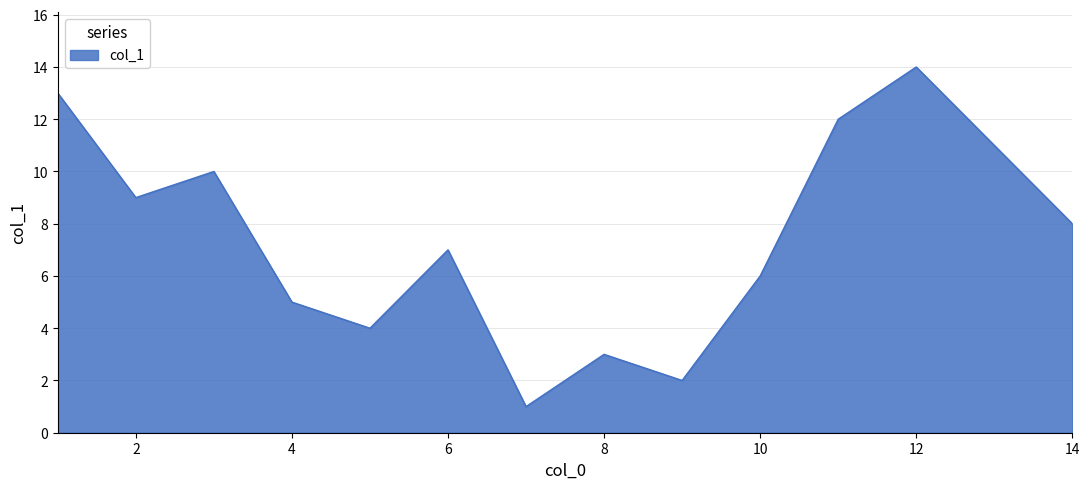

What is the greatest value displayed?

14